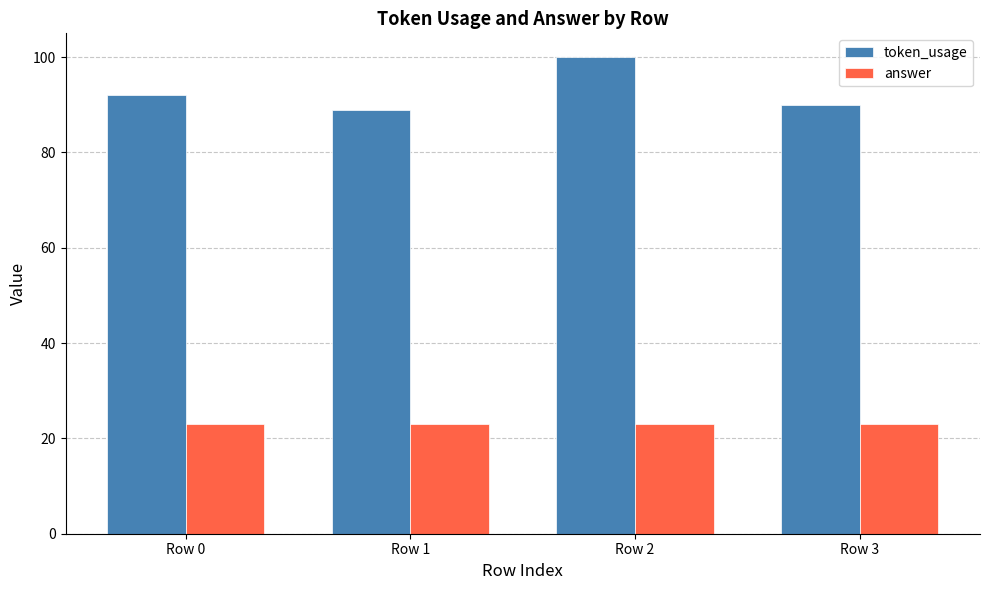

At which category is the sum across all series the highest?

Row 2